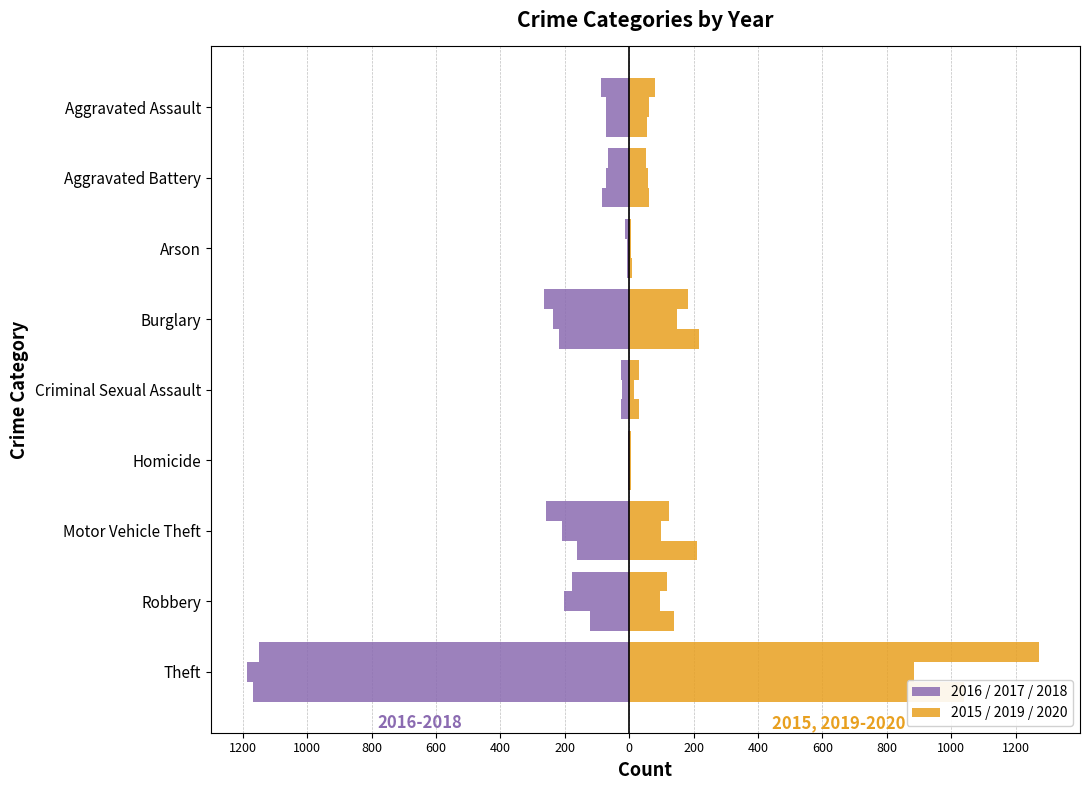

What is the maximum value for 2020?

884